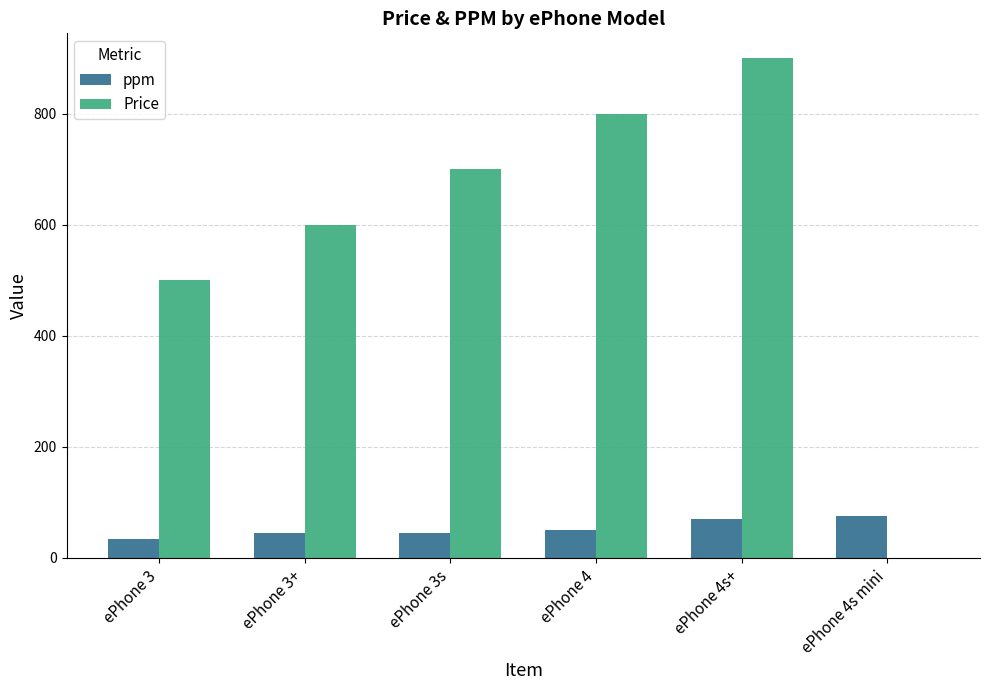

Between ePhone 3s and ePhone 4, which series saw the biggest shift?

Price